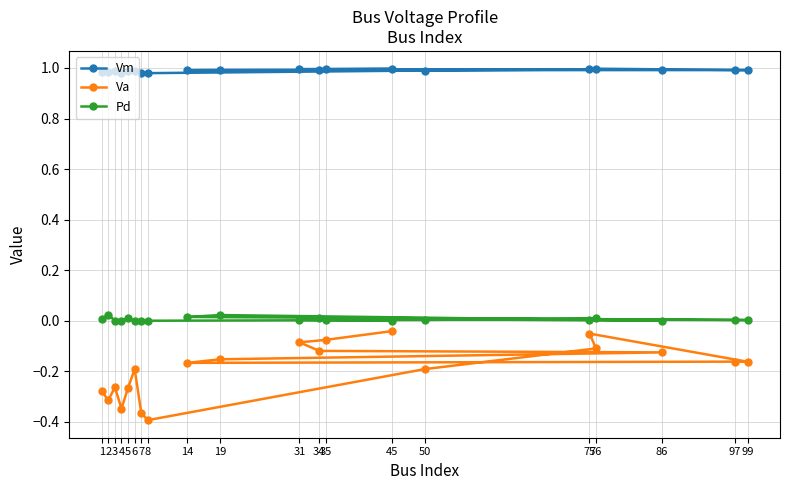

At which category is the sum across all series the highest?

45